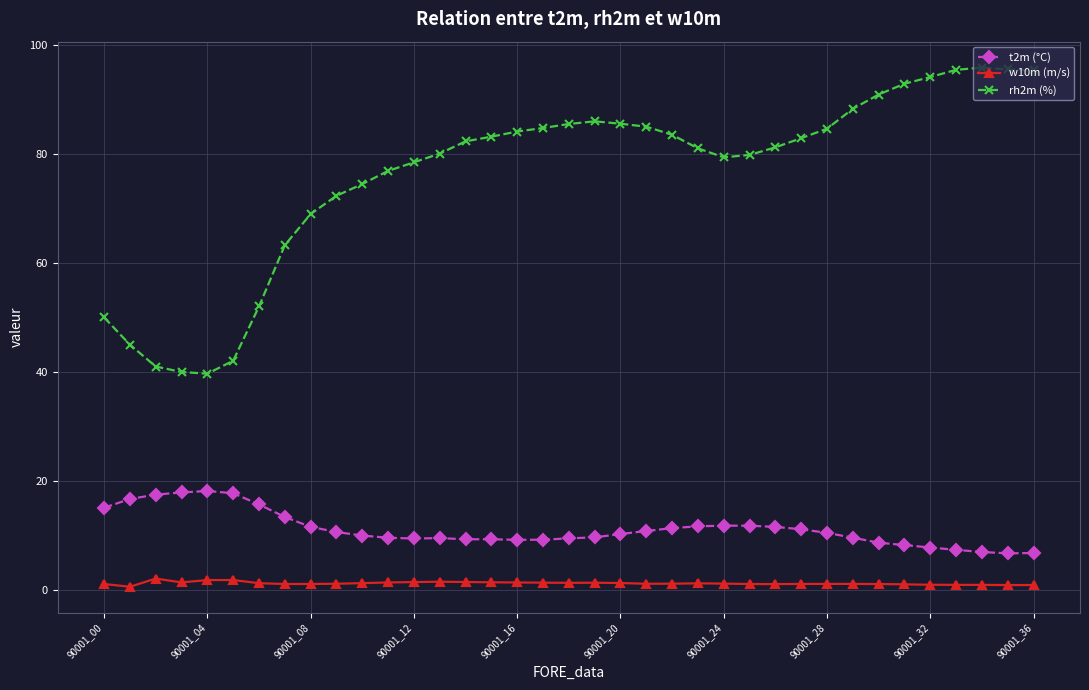

True or false: w10m (m/s) has more than 1 points higher than both neighbors.

True